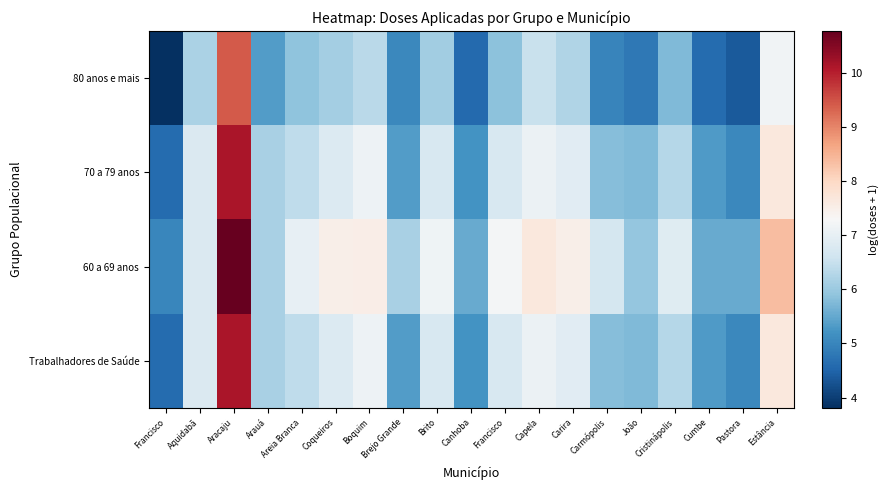

At Capela, list the series in order from smallest to largest.

80 anos e mais, 70 a 79 anos, Trabalhadores de Saúde, 60 a 69 anos